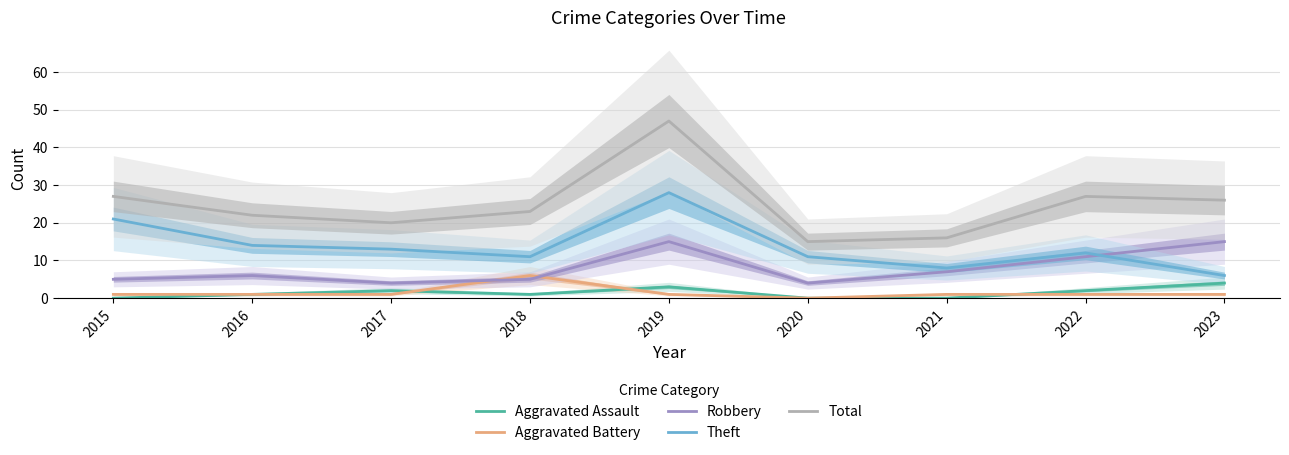

True or false: Aggravated Assault and Robbery intersect in this chart.

False